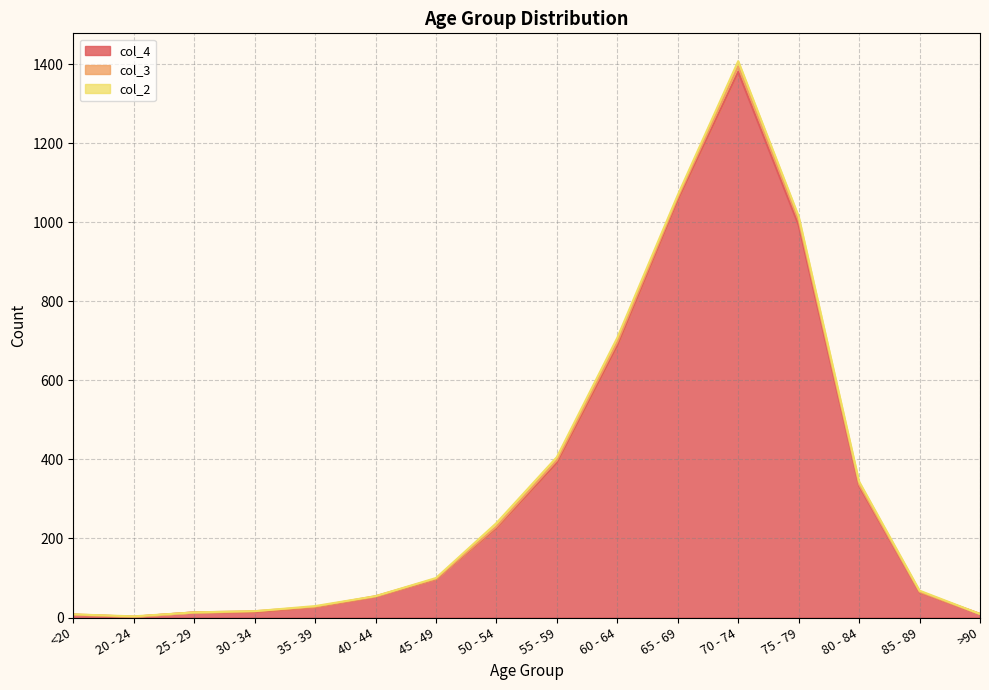

What are all the series names shown in the legend?

col_4, col_3, col_2